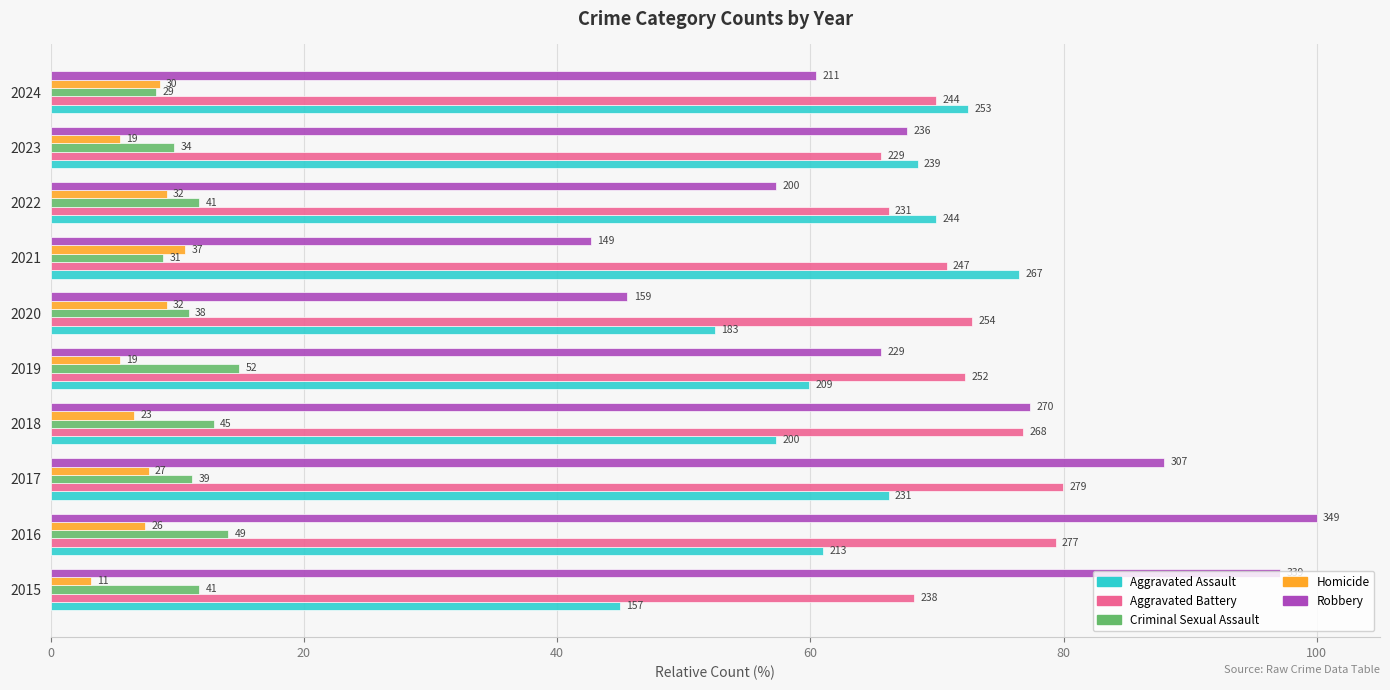

What are all the series names shown in the legend?

Aggravated Assault, Aggravated Battery, Criminal Sexual Assault, Homicide, Robbery